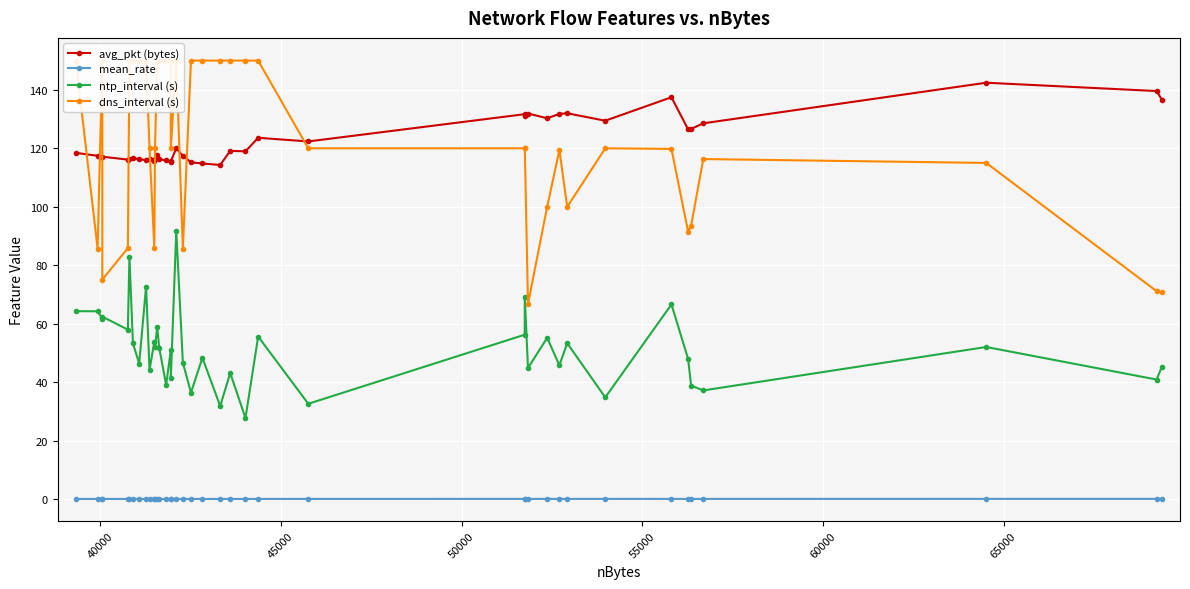

What is the greatest value displayed?

150.2